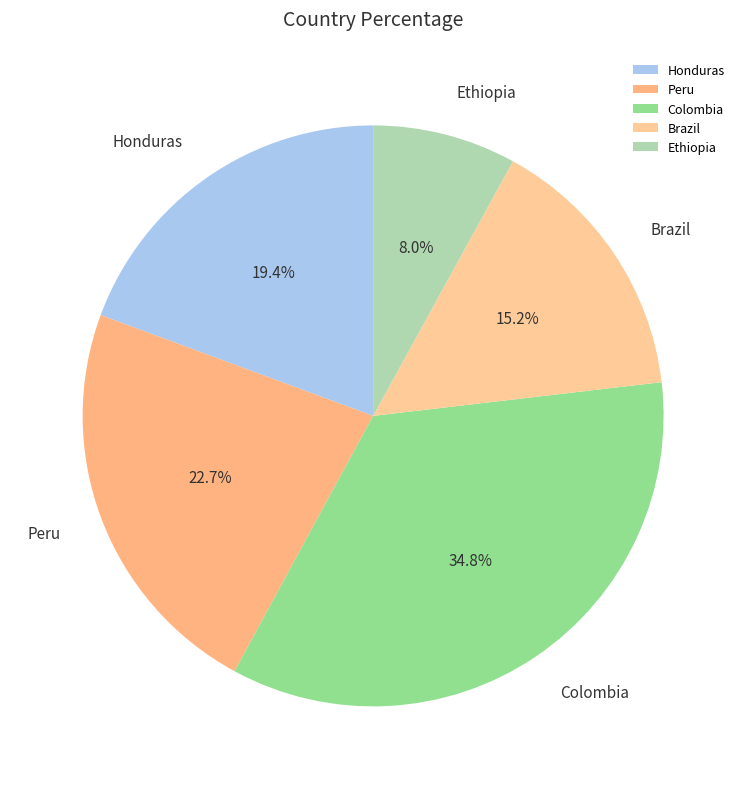

Count the number of slices in the pie.

5